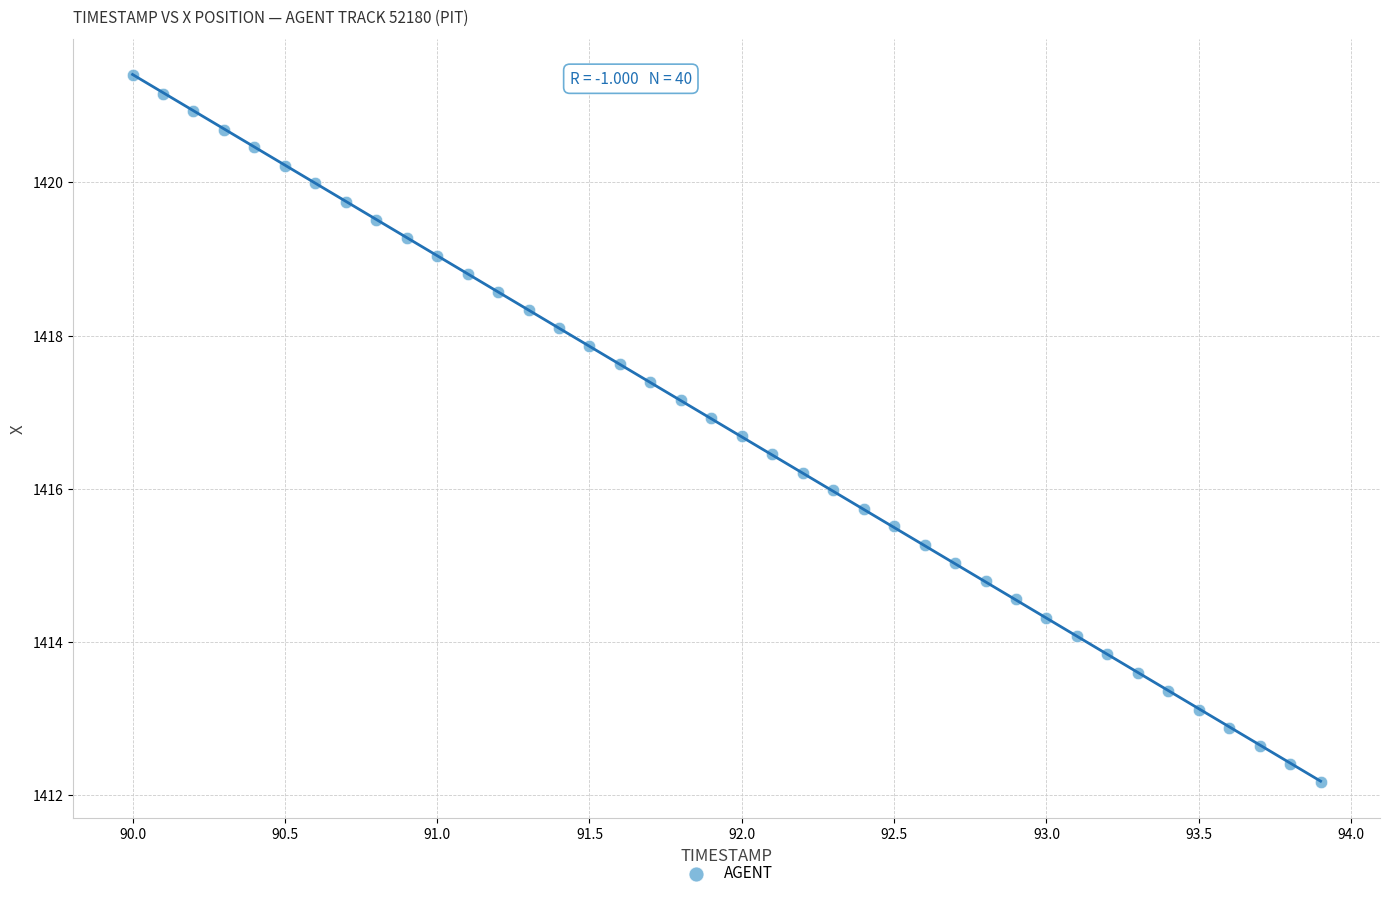

What is the range of X values (max minus min)?

3.9